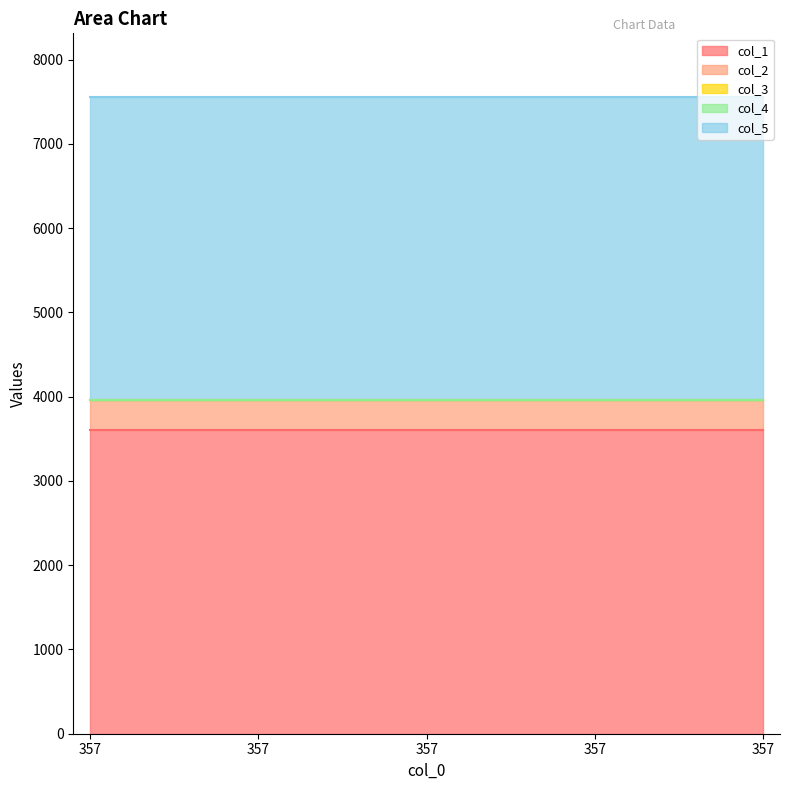

What is the difference between the highest and lowest values at 357?

3600.4